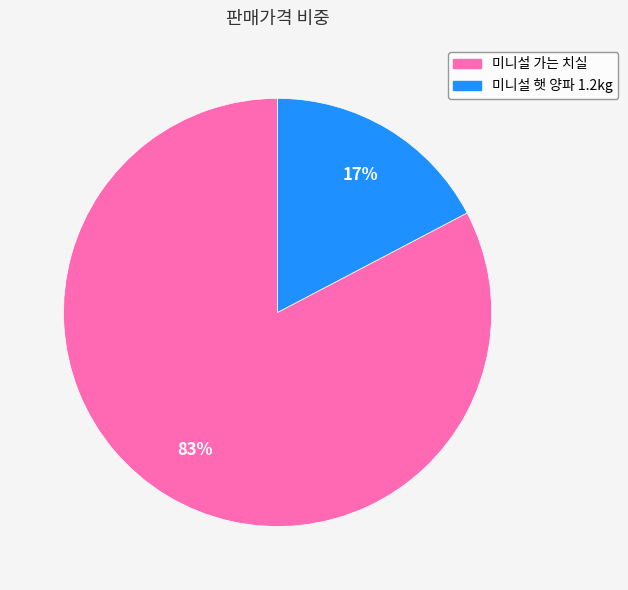

To the nearest percent, what is the combined percentage of 미니설 가는 치실 and 미니설 햇 양파 1.2kg?

100%